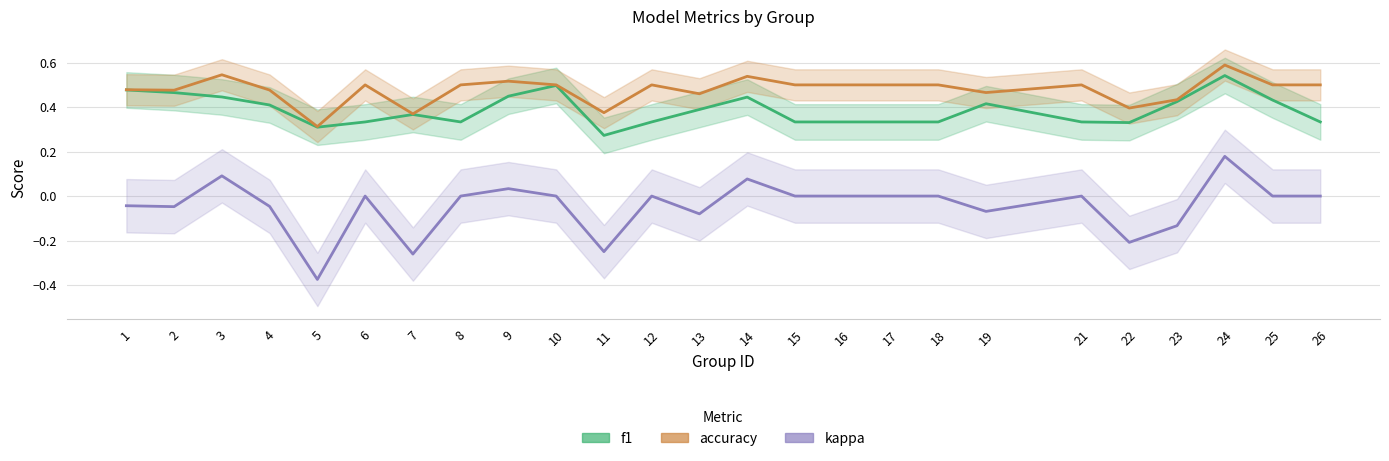

Where is f1 nearest to the value 0?

11